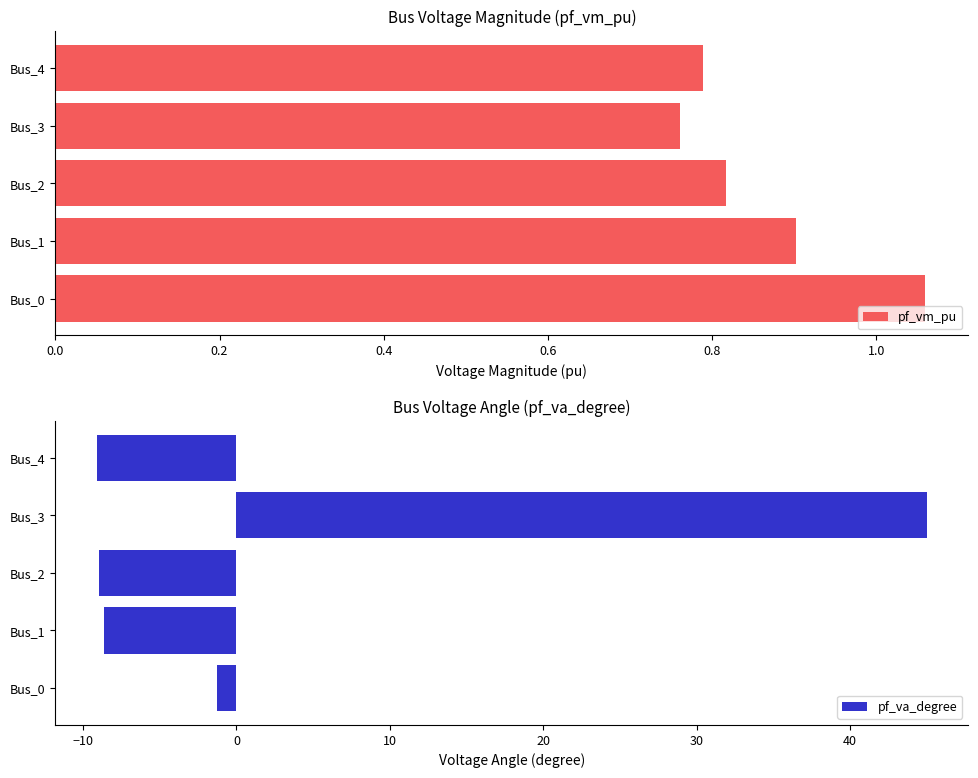

List the series in order of their overall mean, highest first.

pf_va_degree, pf_vm_pu